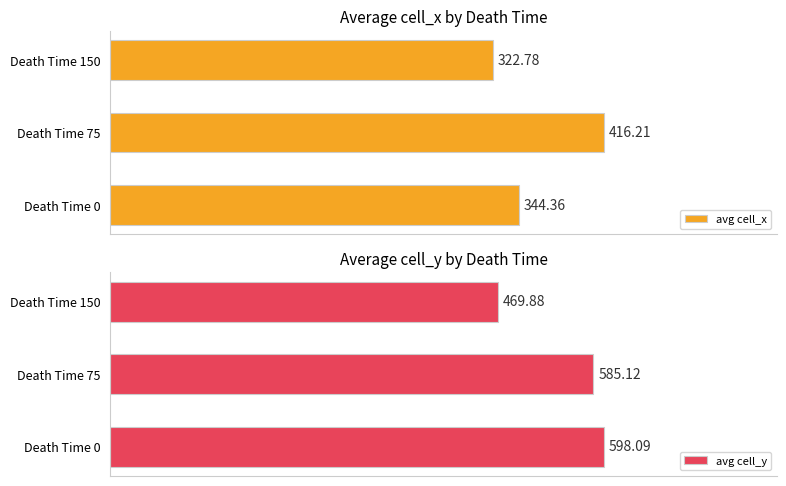

What are all the series names shown in the legend?

avg cell_x, avg cell_y